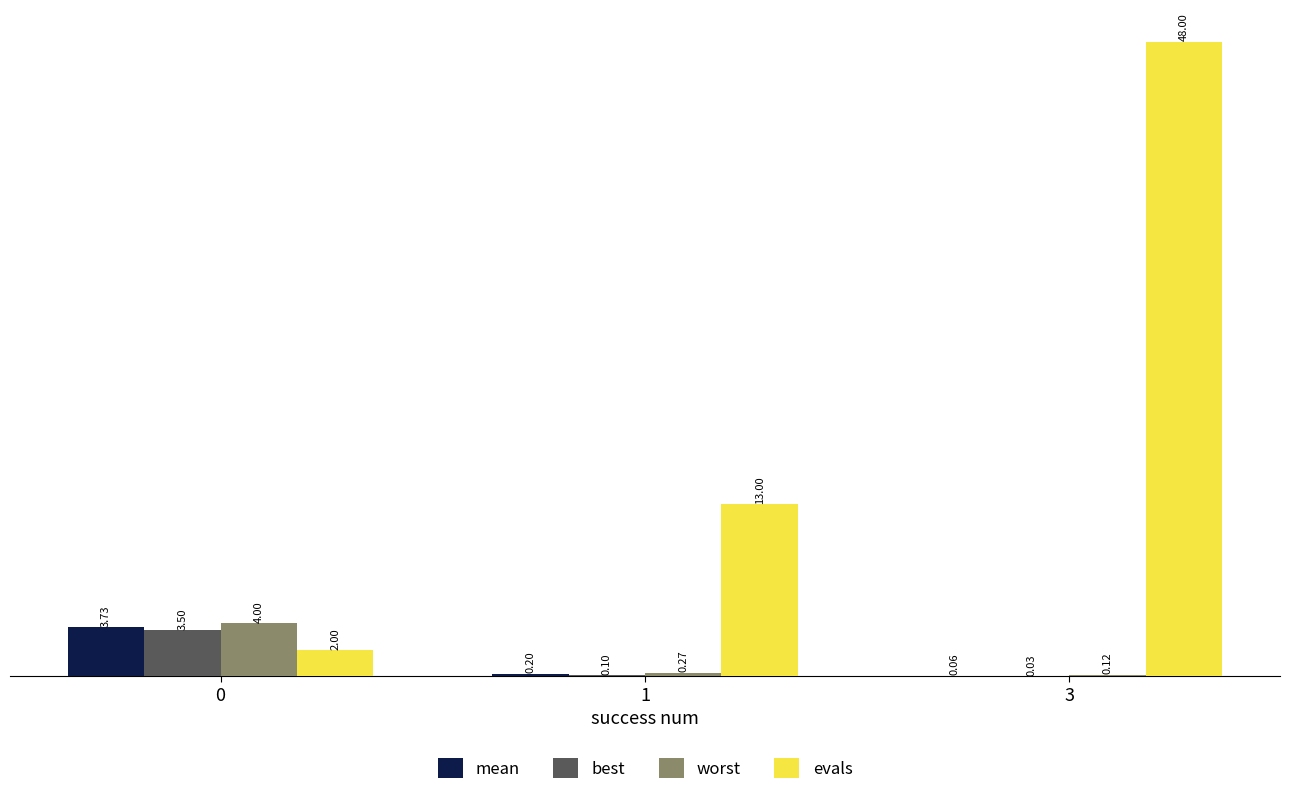

Which series changed the most between 0 and 3?

evals